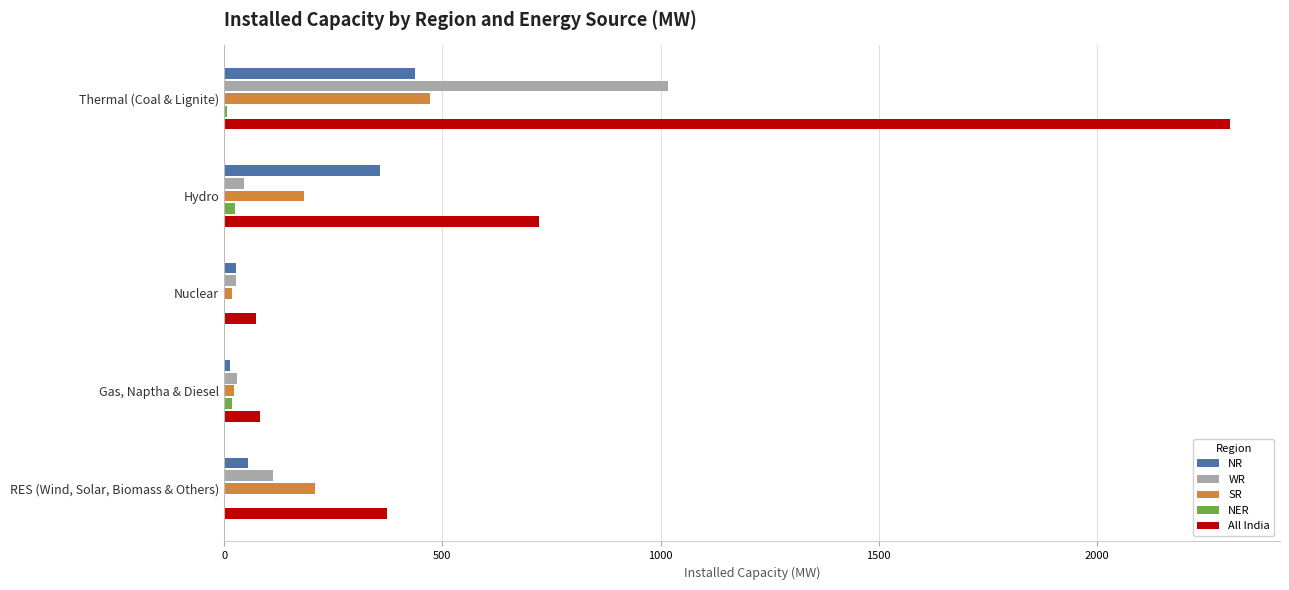

The value of WR at RES (Wind, Solar, Biomass & Others) is 111. True or false?

True